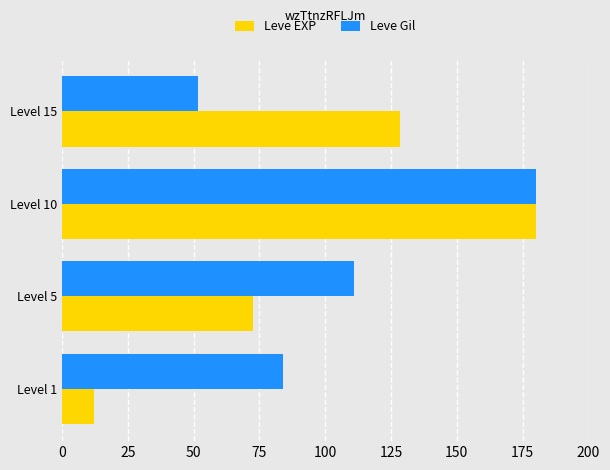

What is the difference between the highest and lowest values at Level 15?

76.5